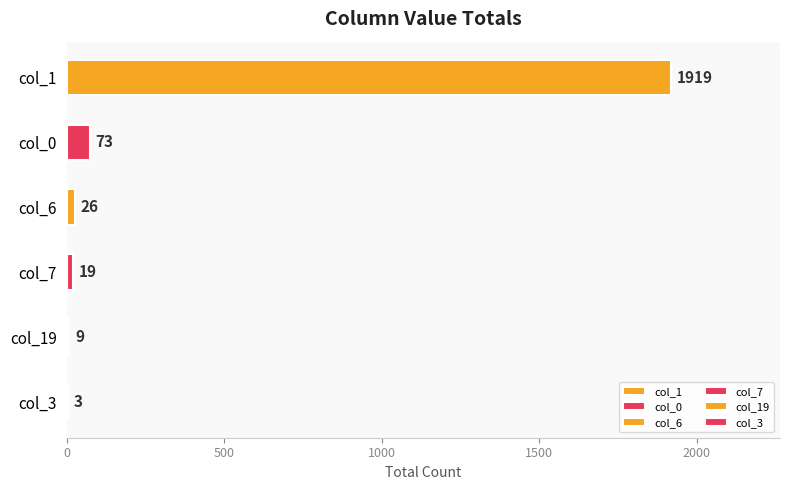

Are the bars horizontal?

Yes